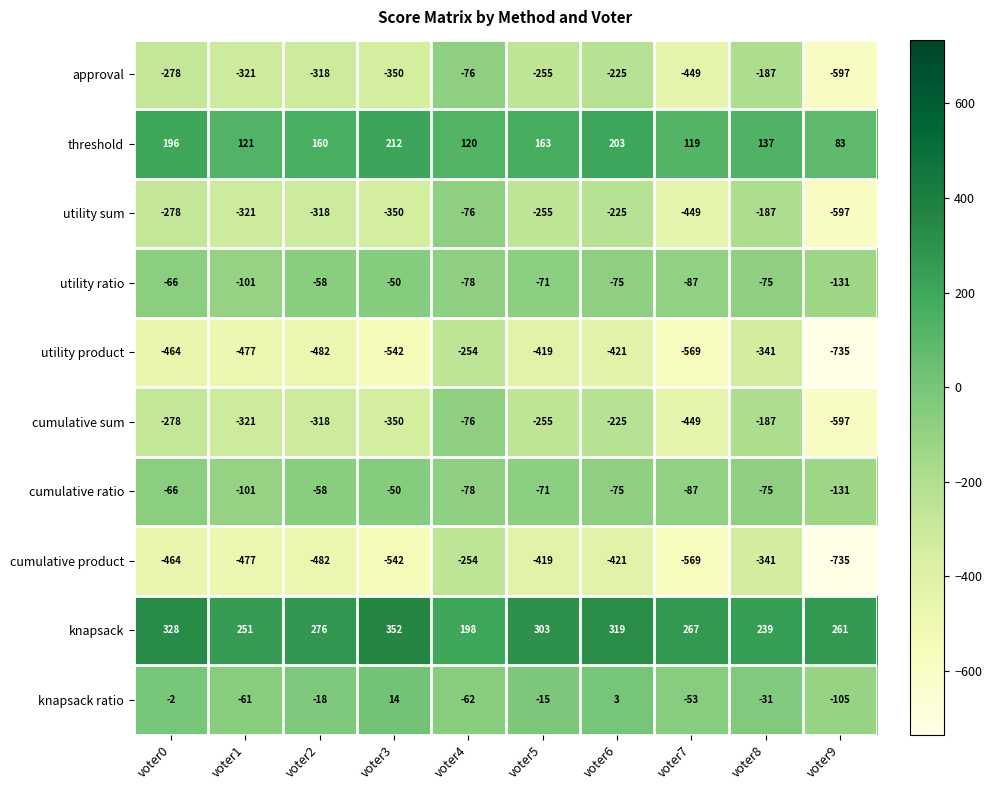

What is the minimum value shown in the chart?

-735